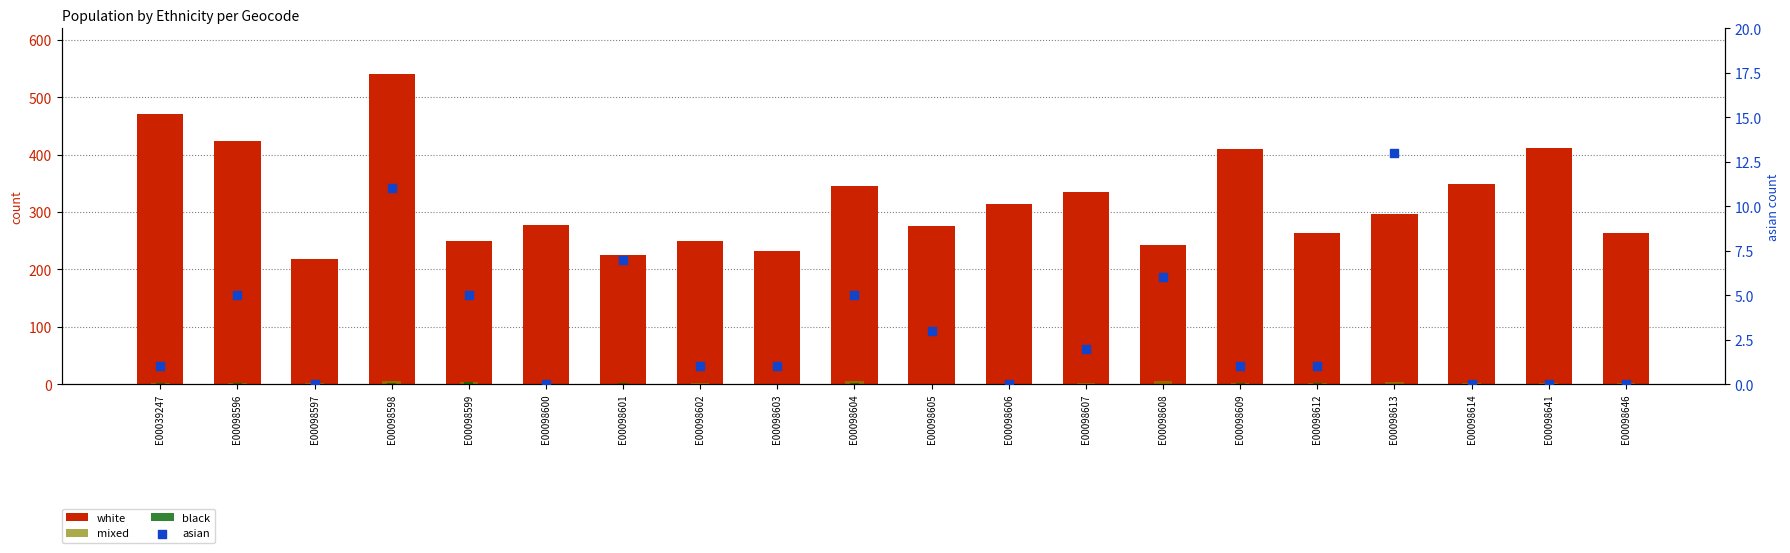

What is the total value across all series at E00098641?

413